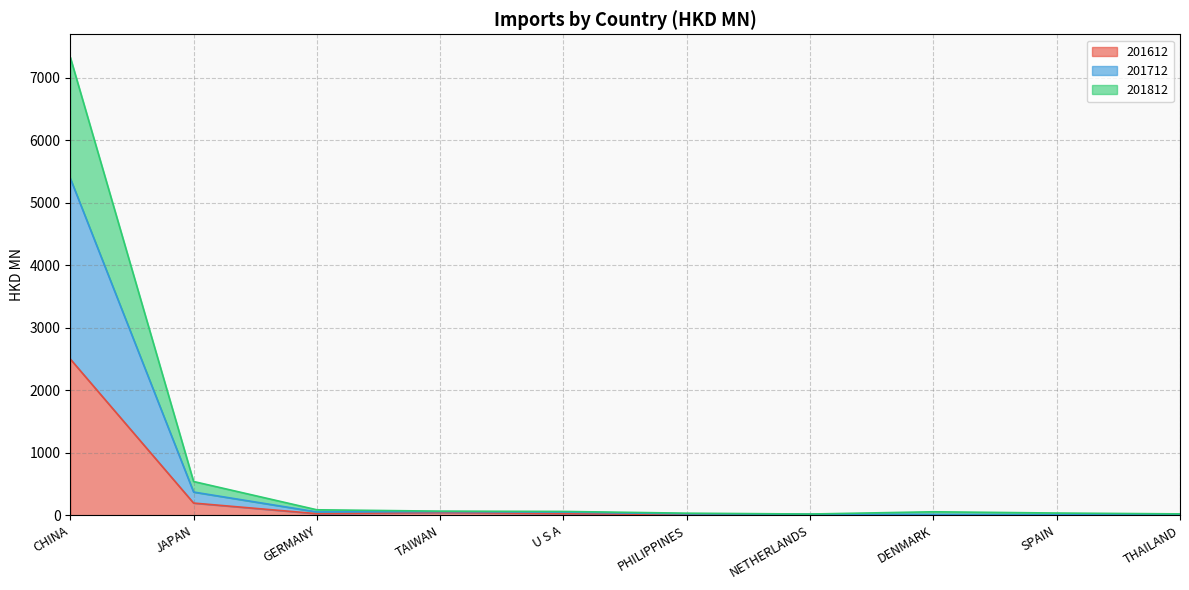

Count the number of categories in the chart.

10